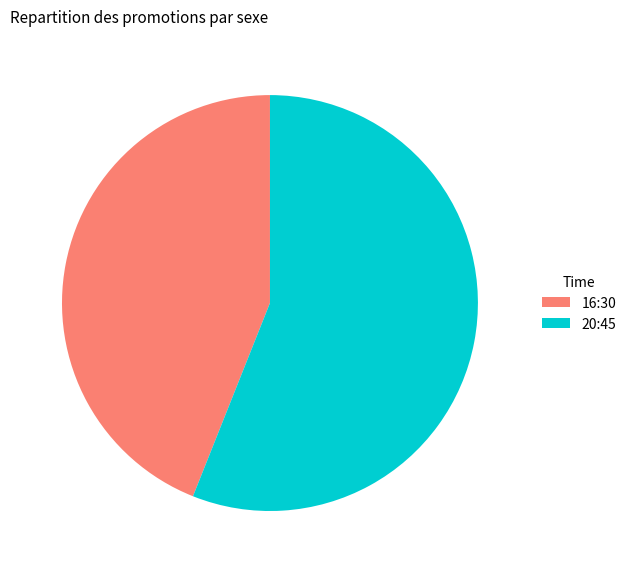

True or false: 16:30 accounts for 44% of the total.

True